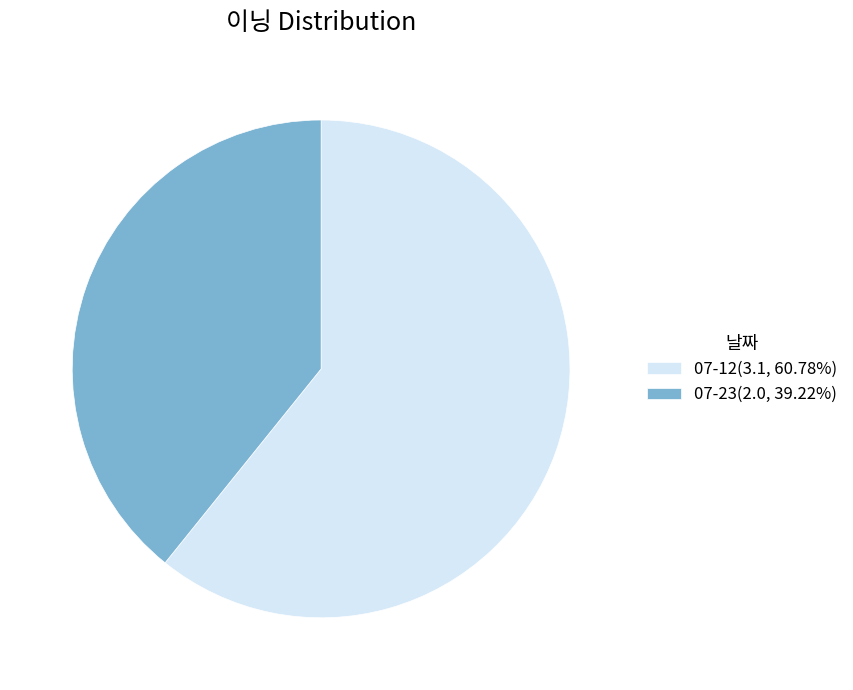

Is it true that 07-12 is 61% of the pie?

True